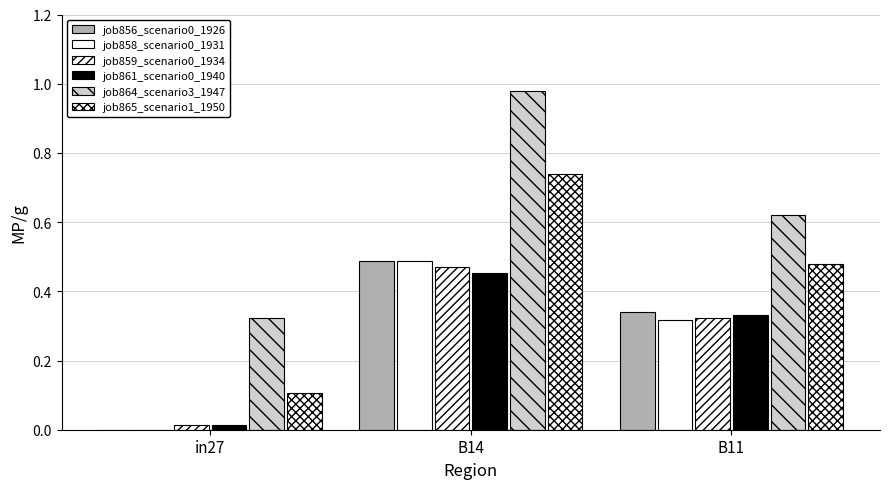

Count the number of data series in this chart.

6